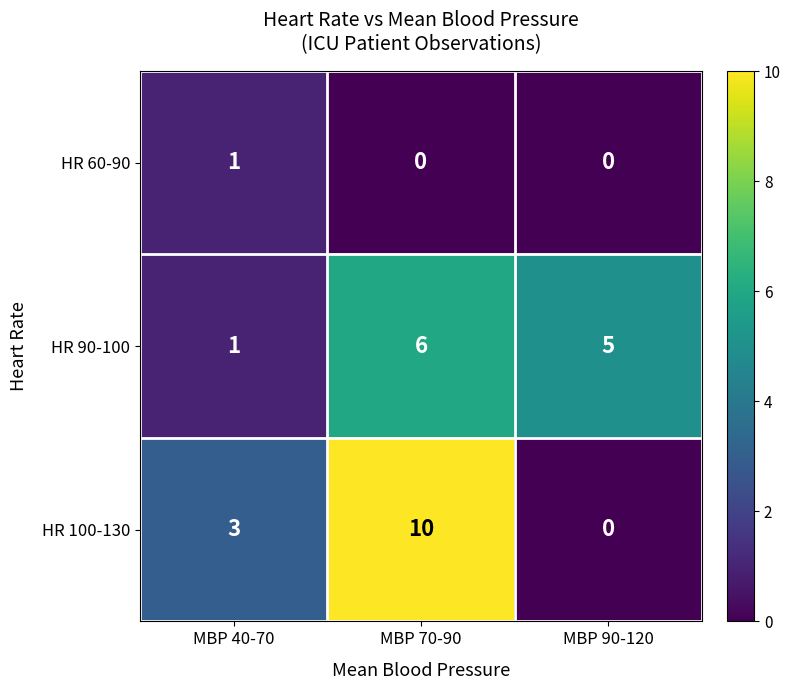

Which series has the widest spread of values?

HR 100-130